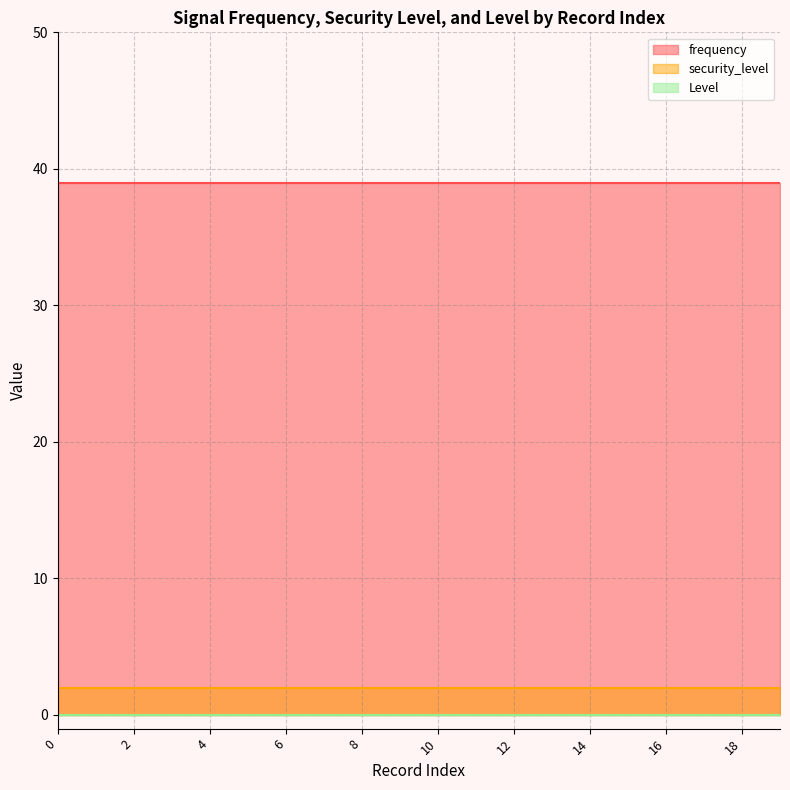

True or false: security_level has a value of 3 at 18.

False